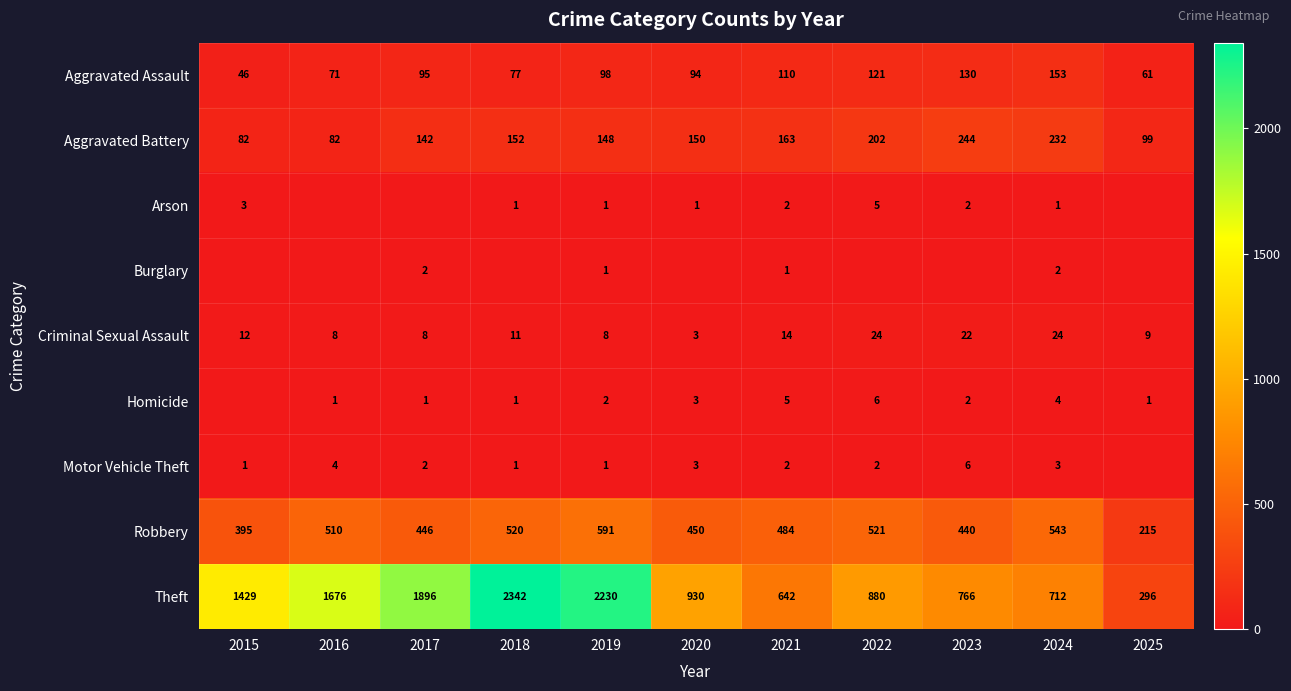

At which label does Aggravated Battery first exceed 150?

2018